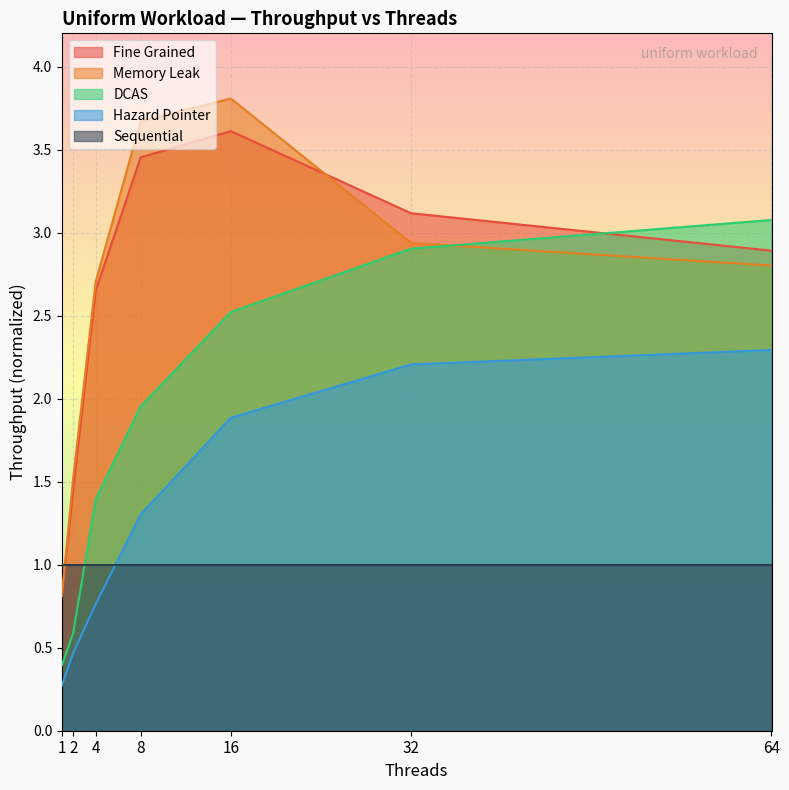

Between which two adjacent categories do Memory Leak and DCAS first intersect?

32 and 64